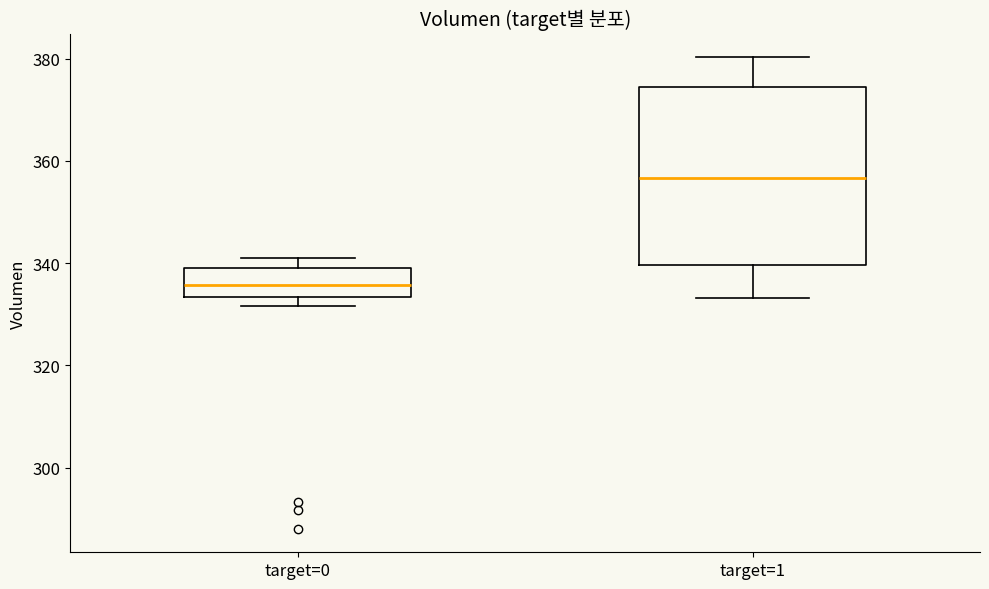

Where is the upper edge of the box for target=0 on the y-axis? The values are not printed on the chart, so give them approximately, as read against the axis.

340